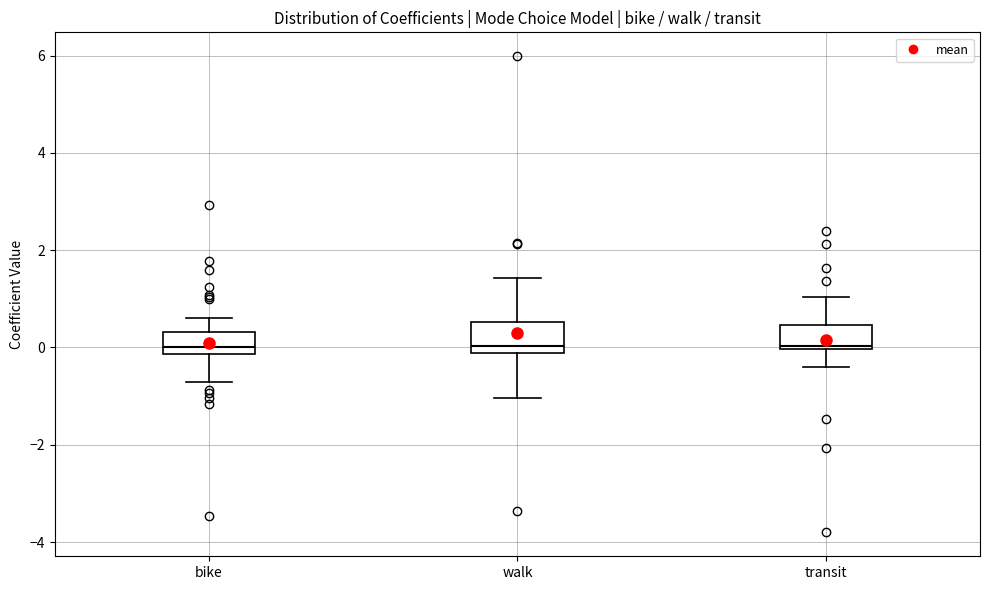

Reading left to right, transcribe this box plot: for each box, give where its median line is, the range the box spans, and where its two whiskers end, as read against the y-axis. The values are not printed on the chart, so give them approximately, as read against the axis.

bike: median 0.0, box -0.2 to 0.4, whiskers -0.8 to 0.6
walk: median 0.0, box -0.2 to 0.6, whiskers -1.0 to 1.4
transit: median 0.0 (just above the box's lower edge), box 0.0 to 0.4, whiskers -0.4 to 1.0